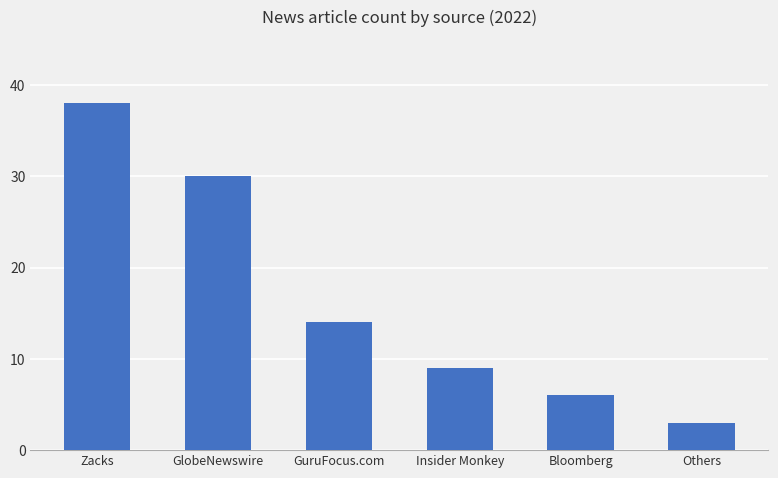

Are the bars horizontal?

No